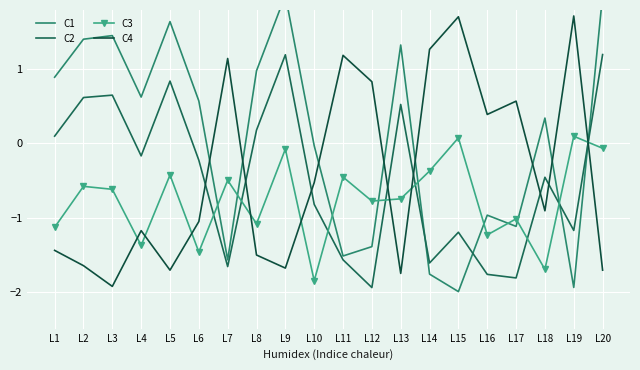

How many values in the C4 series are below 0?

12